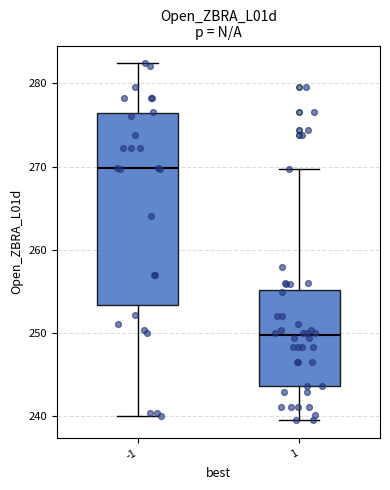

Reading left to right, read every box against the y-axis: the position of its median line, the range the box covers, and the ends of its whiskers. The values are not printed on the chart, so give them approximately, as read against the axis.

-1: median 270, box 253 to 276, whiskers 240 to 282
1: median 250, box 244 to 255, whiskers 240 to 270